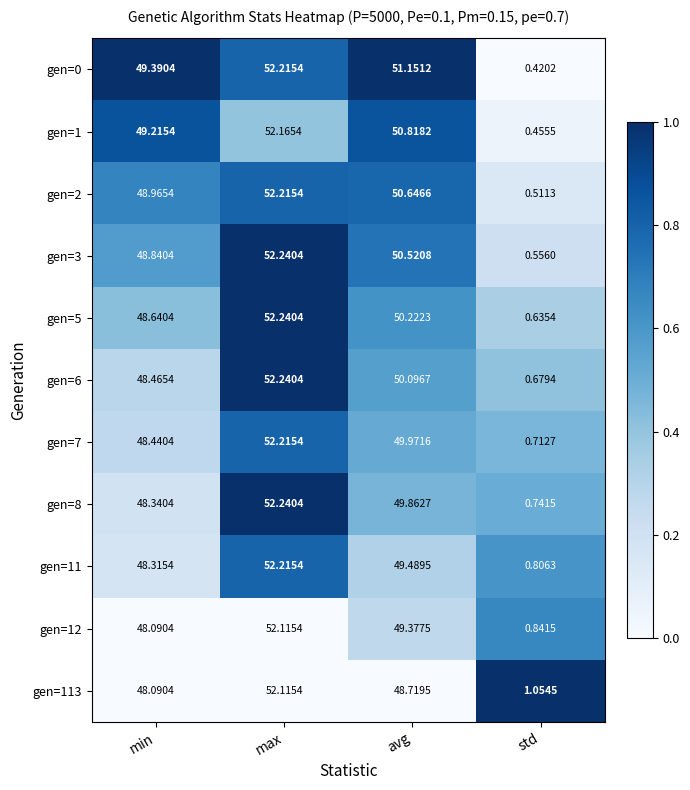

What is the difference between the highest and lowest values at max?

0.1